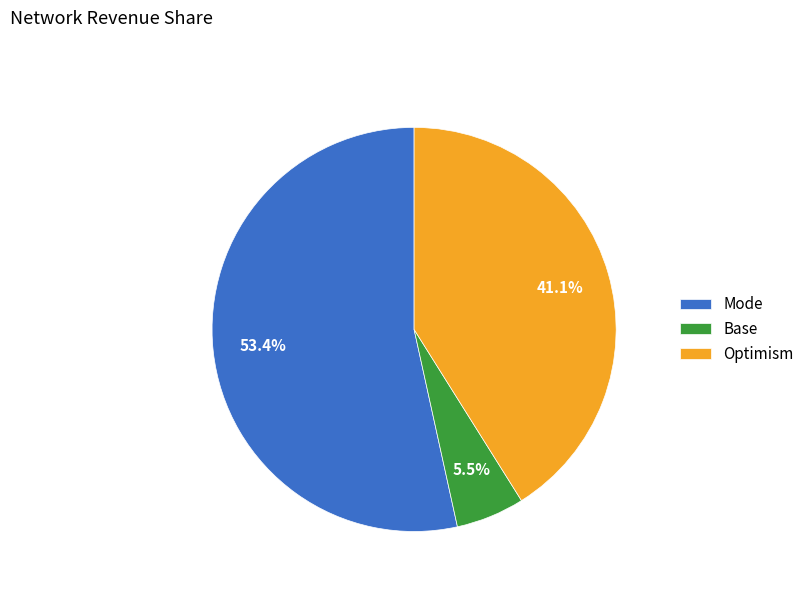

How many slices are in this pie chart?

3